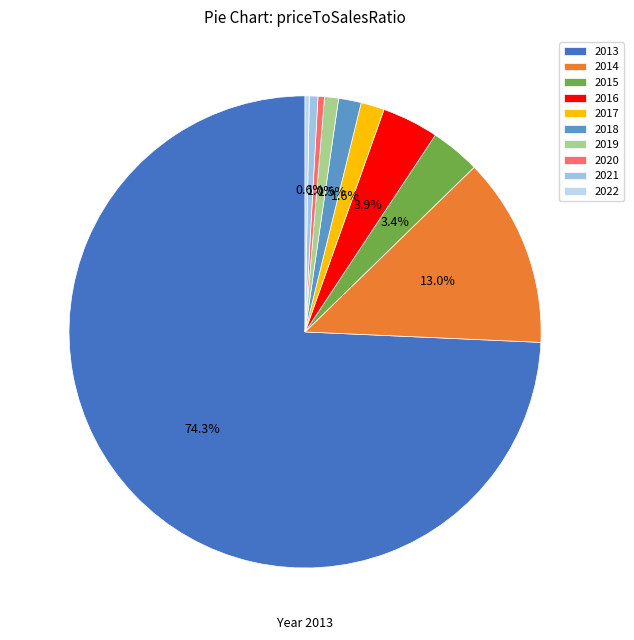

To the nearest percent, what percentage of the pie is 2015?

3%